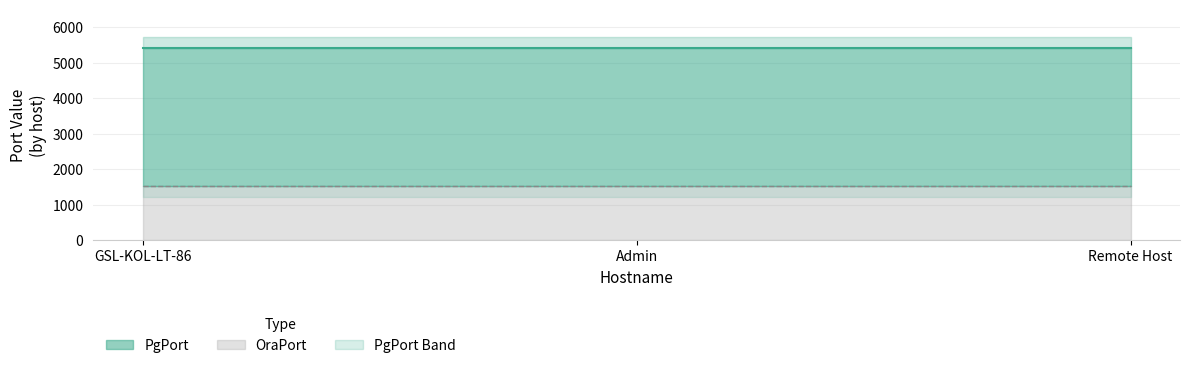

Rank the categories by PgPort Line value from highest to lowest.

GSL-KOL-LT-86, Admin, Remote Host